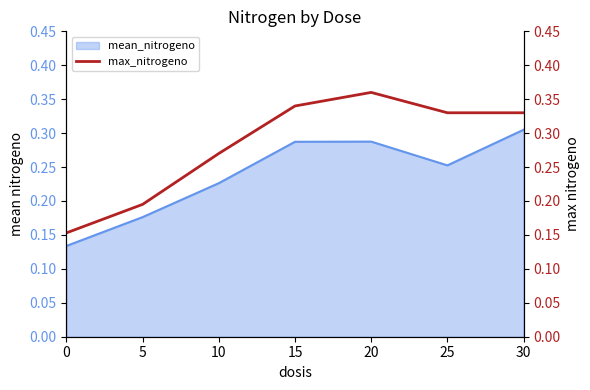

True or false: mean_nitrogeno has a value of 0.2 at 15.

False